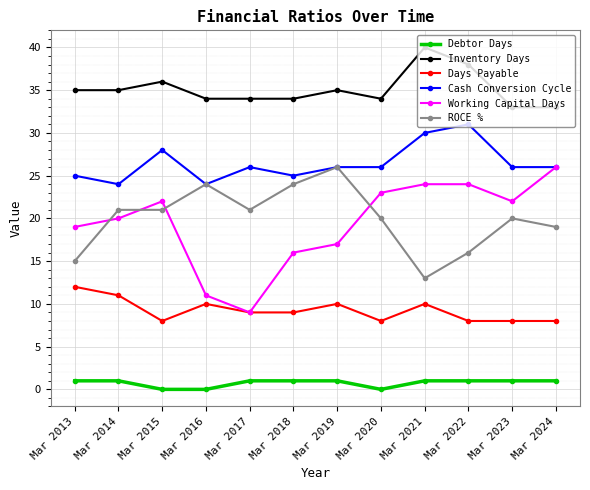

True or false: ROCE % and Debtor Days cross at least once.

False